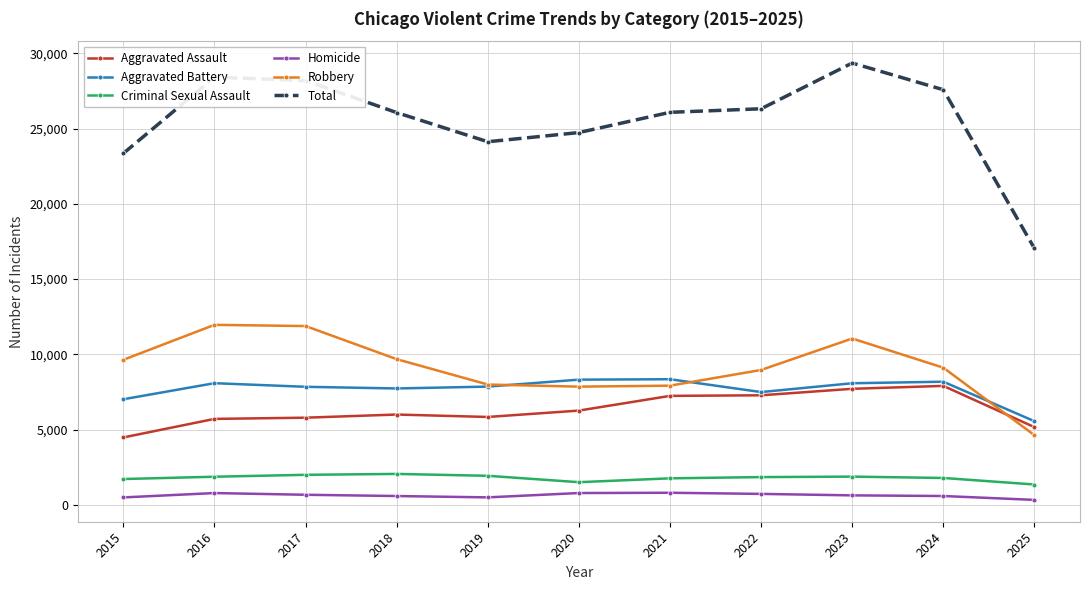

What is the approximate value of Aggravated Assault at 2022?

7281